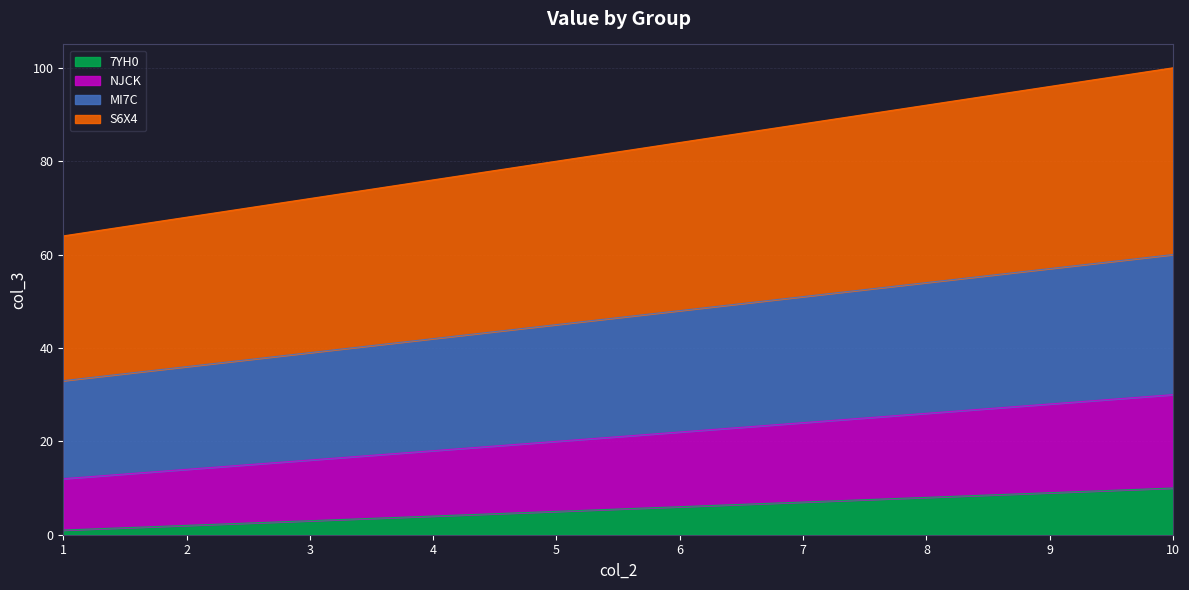

True or false: S6X4 has more than 2 interior local peaks.

False